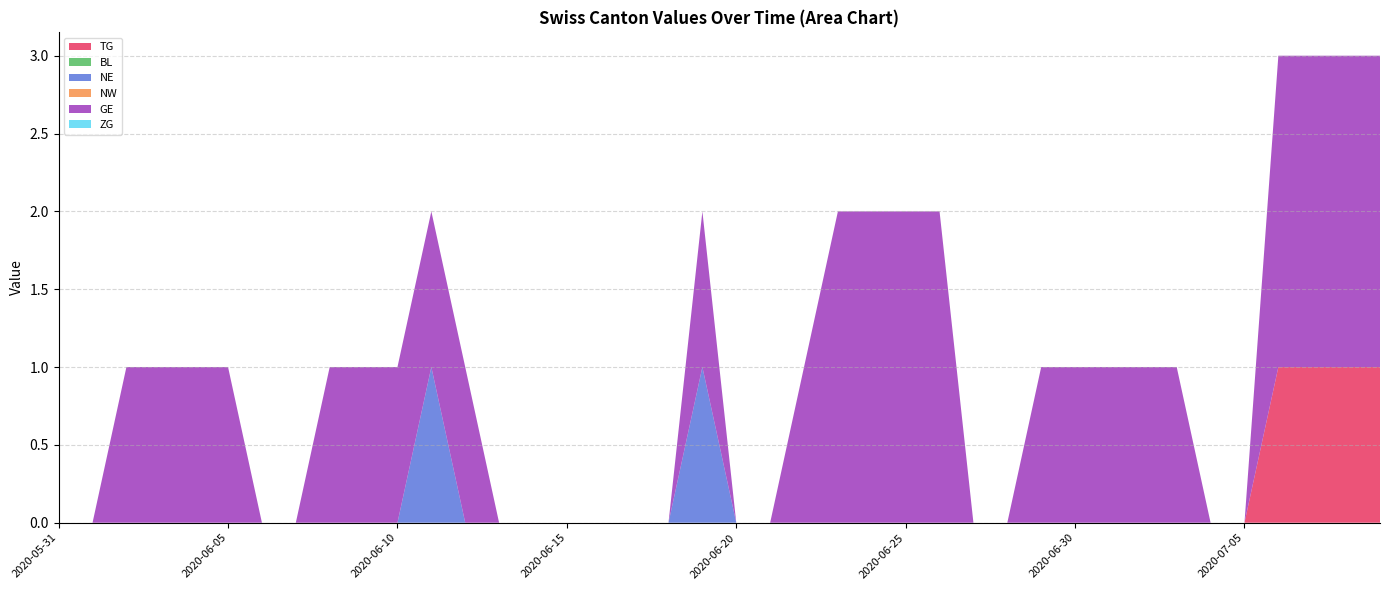

Reading left to right, what are all the values shown in this chart?

TG: 2020-05-31=0	2020-06-01=0	2020-06-02=0	2020-06-03=0	2020-06-04=0	2020-06-05=0	2020-06-06=0	2020-06-07=0	2020-06-08=0	2020-06-09=0	2020-06-10=0	2020-06-11=0	2020-06-12=0	2020-06-13=0	2020-06-14=0	2020-06-15=0	2020-06-16=0	2020-06-17=0	2020-06-18=0	2020-06-19=0	2020-06-20=0	2020-06-21=0	2020-06-22=0	2020-06-23=0	2020-06-24=0	2020-06-25=0	2020-06-26=0	2020-06-27=0	2020-06-28=0	2020-06-29=0	2020-06-30=0	2020-07-01=0	2020-07-02=0	2020-07-03=0	2020-07-04=0	2020-07-05=0	2020-07-06=1	2020-07-07=1	2020-07-08=1	2020-07-09=1
BL: 2020-05-31=0	2020-06-01=0	2020-06-02=0	2020-06-03=0	2020-06-04=0	2020-06-05=0	2020-06-06=0	2020-06-07=0	2020-06-08=0	2020-06-09=0	2020-06-10=0	2020-06-11=0	2020-06-12=0	2020-06-13=0	2020-06-14=0	2020-06-15=0	2020-06-16=0	2020-06-17=0	2020-06-18=0	2020-06-19=0	2020-06-20=0	2020-06-21=0	2020-06-22=0	2020-06-23=0	2020-06-24=0	2020-06-25=0	2020-06-26=0	2020-06-27=0	2020-06-28=0	2020-06-29=0	2020-06-30=0	2020-07-01=0	2020-07-02=0	2020-07-03=0	2020-07-04=0	2020-07-05=0	2020-07-06=0	2020-07-07=0	2020-07-08=0	2020-07-09=0
NE: 2020-05-31=0	2020-06-01=0	2020-06-02=0	2020-06-03=0	2020-06-04=0	2020-06-05=0	2020-06-06=0	2020-06-07=0	2020-06-08=0	2020-06-09=0	2020-06-10=0	2020-06-11=1	2020-06-12=0	2020-06-13=0	2020-06-14=0	2020-06-15=0	2020-06-16=0	2020-06-17=0	2020-06-18=0	2020-06-19=1	2020-06-20=0	2020-06-21=0	2020-06-22=0	2020-06-23=0	2020-06-24=0	2020-06-25=0	2020-06-26=0	2020-06-27=0	2020-06-28=0	2020-06-29=0	2020-06-30=0	2020-07-01=0	2020-07-02=0	2020-07-03=0	2020-07-04=0	2020-07-05=0	2020-07-06=0	2020-07-07=0	2020-07-08=0	2020-07-09=0
NW: 2020-05-31=0	2020-06-01=0	2020-06-02=0	2020-06-03=0	2020-06-04=0	2020-06-05=0	2020-06-06=0	2020-06-07=0	2020-06-08=0	2020-06-09=0	2020-06-10=0	2020-06-11=0	2020-06-12=0	2020-06-13=0	2020-06-14=0	2020-06-15=0	2020-06-16=0	2020-06-17=0	2020-06-18=0	2020-06-19=0	2020-06-20=0	2020-06-21=0	2020-06-22=0	2020-06-23=0	2020-06-24=0	2020-06-25=0	2020-06-26=0	2020-06-27=0	2020-06-28=0	2020-06-29=0	2020-06-30=0	2020-07-01=0	2020-07-02=0	2020-07-03=0	2020-07-04=0	2020-07-05=0	2020-07-06=0	2020-07-07=0	2020-07-08=0	2020-07-09=0
GE: 2020-05-31=0	2020-06-01=0	2020-06-02=1	2020-06-03=1	2020-06-04=1	2020-06-05=1	2020-06-06=0	2020-06-07=0	2020-06-08=1	2020-06-09=1	2020-06-10=1	2020-06-11=1	2020-06-12=1	2020-06-13=0	2020-06-14=0	2020-06-15=0	2020-06-16=0	2020-06-17=0	2020-06-18=0	2020-06-19=1	2020-06-20=0	2020-06-21=0	2020-06-22=1	2020-06-23=2	2020-06-24=2	2020-06-25=2	2020-06-26=2	2020-06-27=0	2020-06-28=0	2020-06-29=1	2020-06-30=1	2020-07-01=1	2020-07-02=1	2020-07-03=1	2020-07-04=0	2020-07-05=0	2020-07-06=2	2020-07-07=2	2020-07-08=2	2020-07-09=2
ZG: 2020-05-31=0	2020-06-01=0	2020-06-02=0	2020-06-03=0	2020-06-04=0	2020-06-05=0	2020-06-06=0	2020-06-07=0	2020-06-08=0	2020-06-09=0	2020-06-10=0	2020-06-11=0	2020-06-12=0	2020-06-13=0	2020-06-14=0	2020-06-15=0	2020-06-16=0	2020-06-17=0	2020-06-18=0	2020-06-19=0	2020-06-20=0	2020-06-21=0	2020-06-22=0	2020-06-23=0	2020-06-24=0	2020-06-25=0	2020-06-26=0	2020-06-27=0	2020-06-28=0	2020-06-29=0	2020-06-30=0	2020-07-01=0	2020-07-02=0	2020-07-03=0	2020-07-04=0	2020-07-05=0	2020-07-06=0	2020-07-07=0	2020-07-08=0	2020-07-09=0